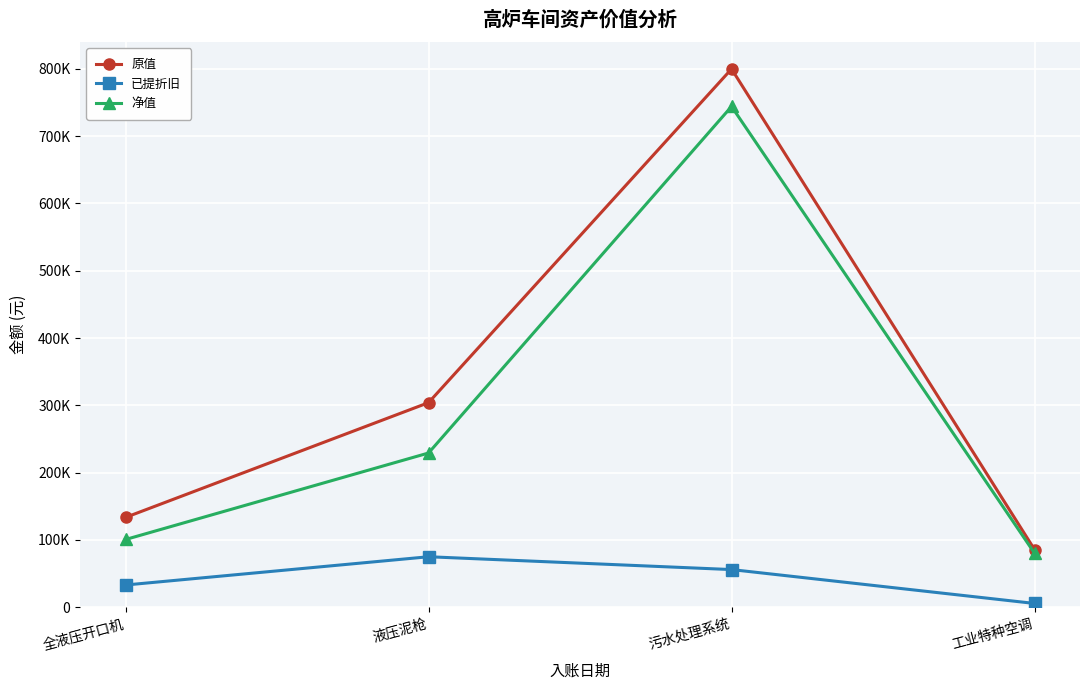

Is it true that 已提折旧 equals 32839.5 at 全液压开口机?

True